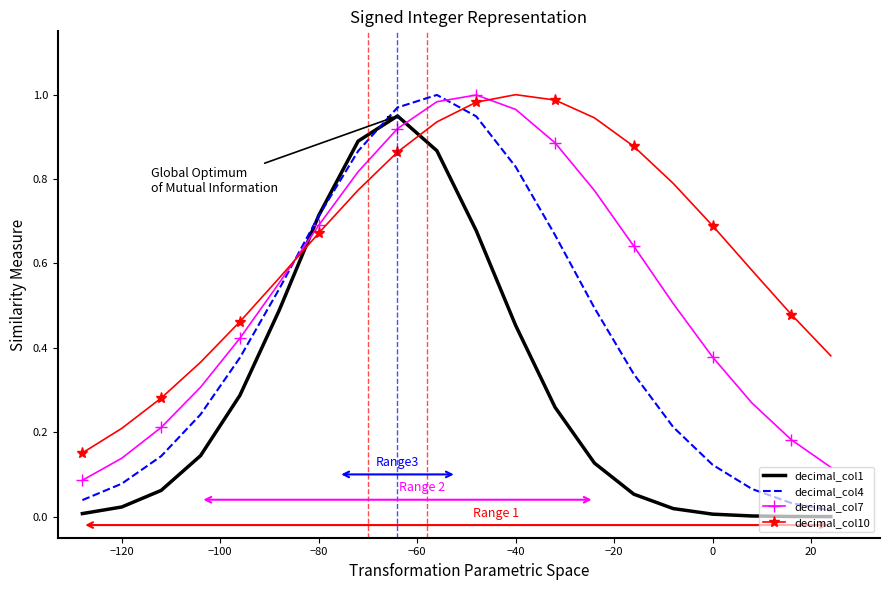

Which series ends up on top after the final intersection of decimal_col10 and decimal_col1?

decimal_col10